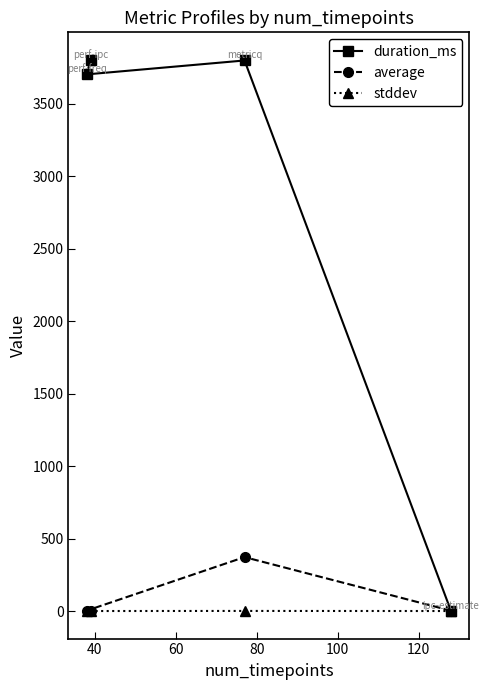

Rank the series by their maximum value, from lowest to highest.

stddev, average, duration_ms